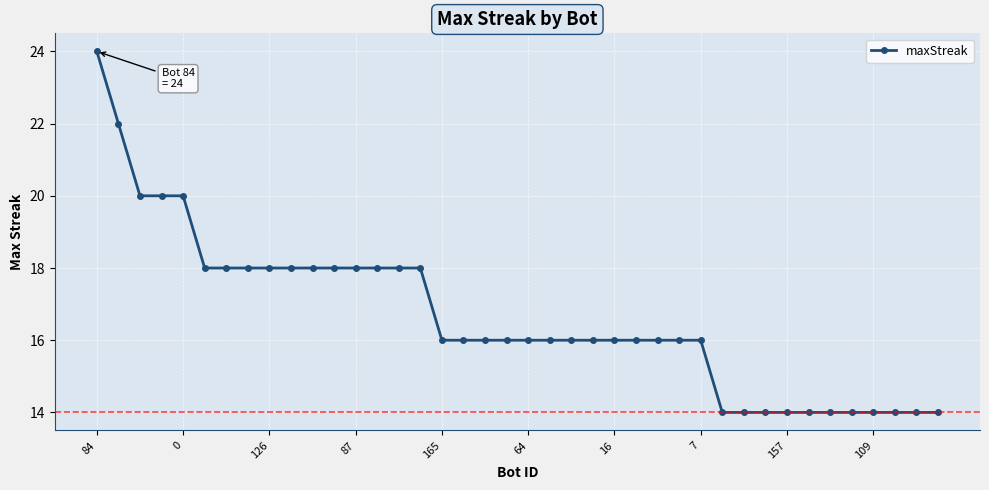

What is the difference between the second highest and minimum values?

8